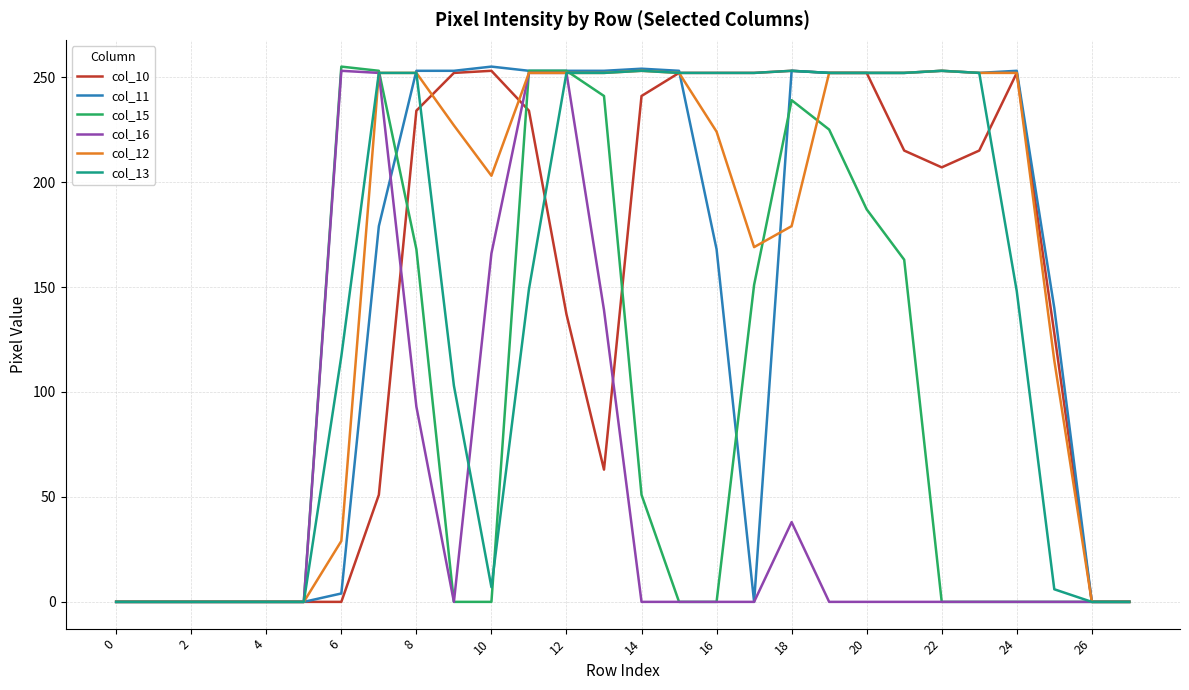

True or false: col_15 has more than 2 points higher than both neighbors.

False